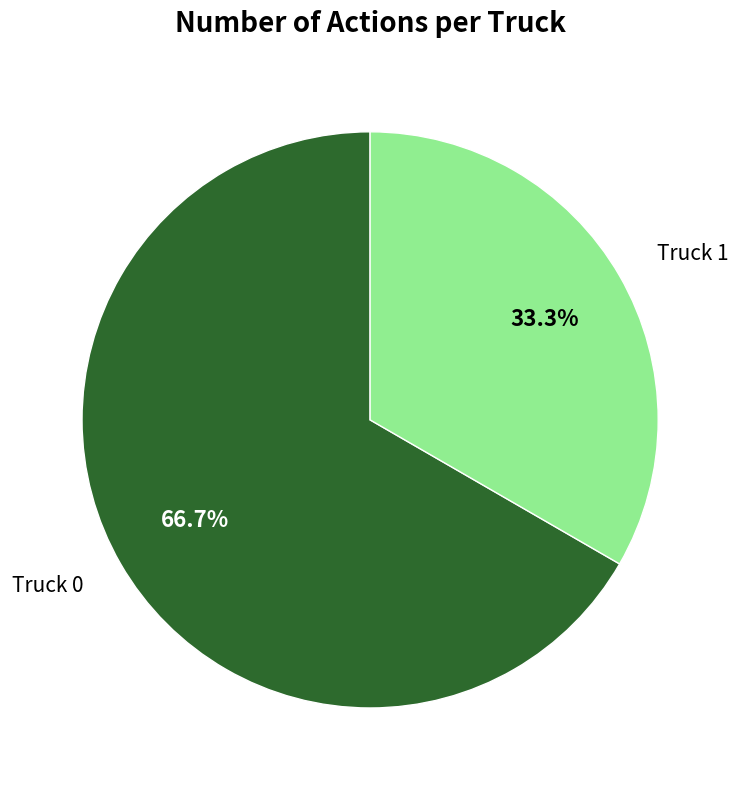

How many segments does this pie chart have?

2